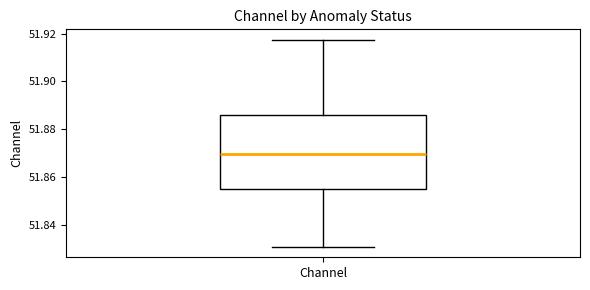

Where is the upper edge of the box for Channel on the y-axis? The values are not printed on the chart, so give them approximately, as read against the axis.

51.886